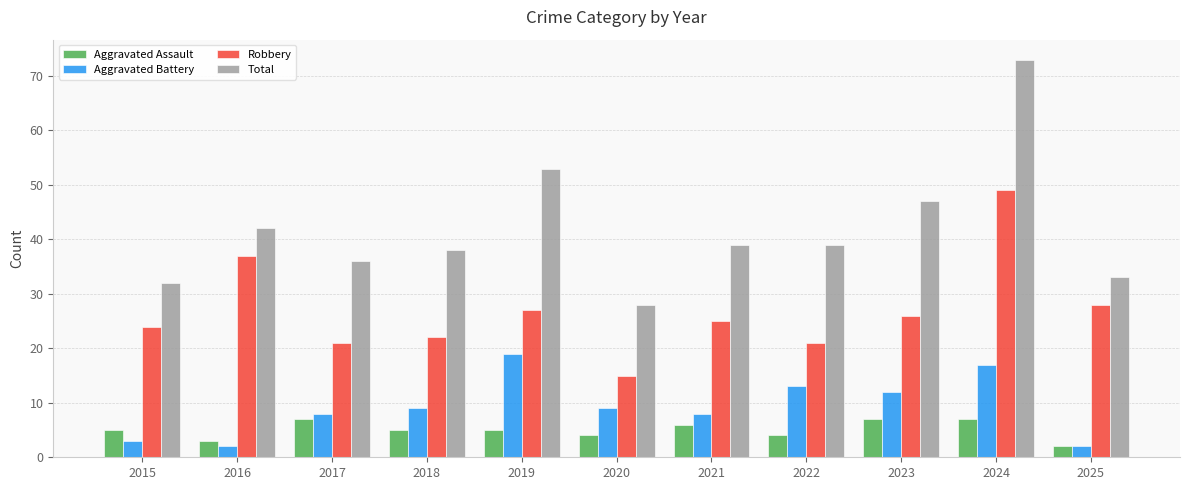

Does the chart contain any negative values?

No